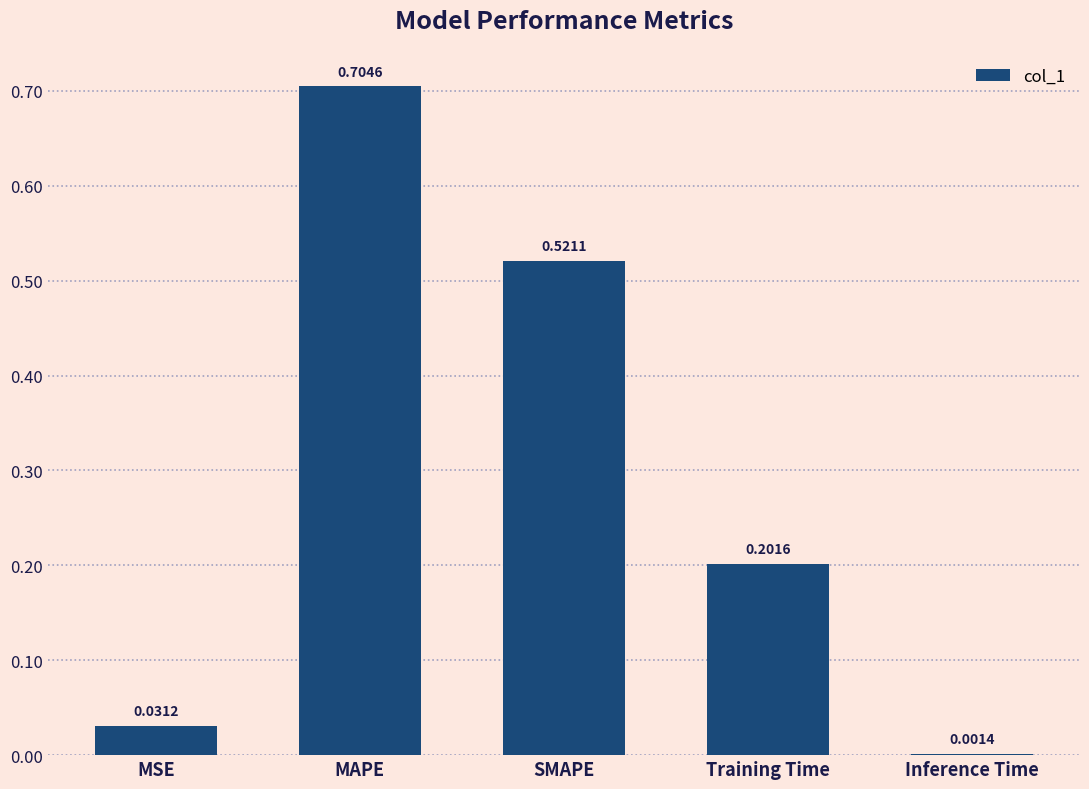

Which has a higher value, MSE or Training Time?

Training Time